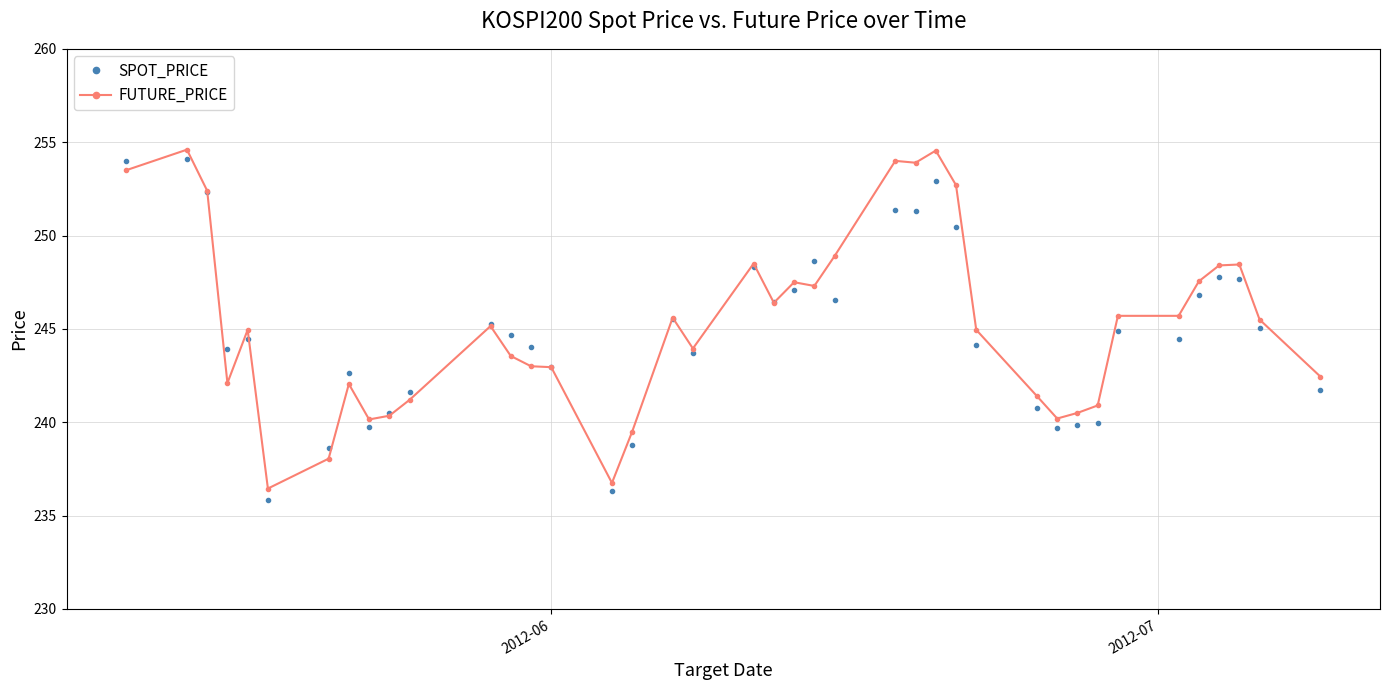

How many data points does each series have?

40